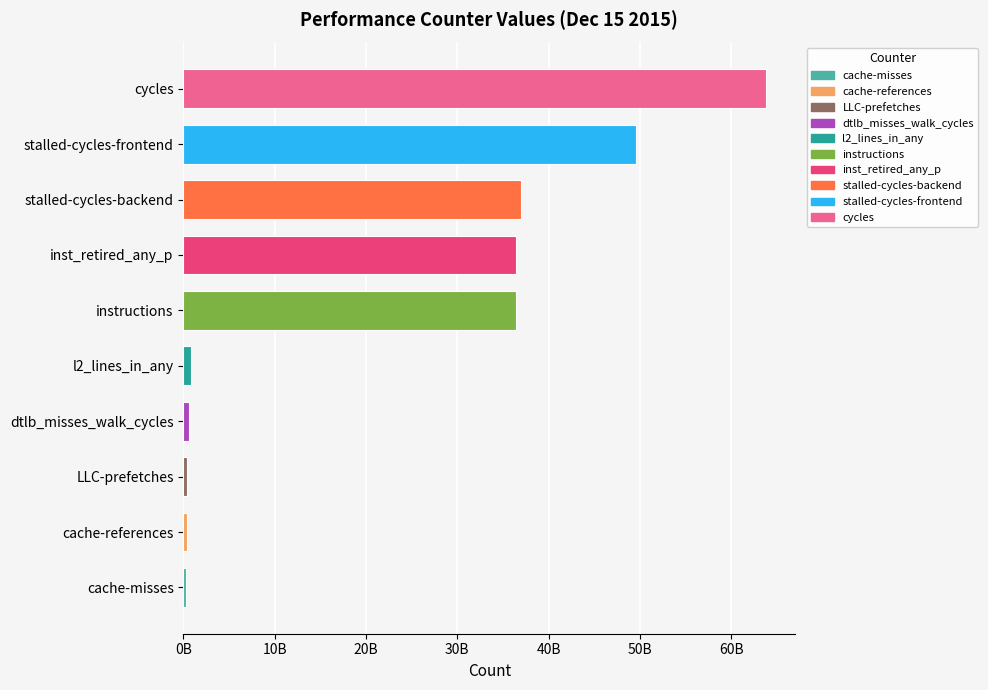

Rank the categories by value from lowest to highest.

cache-misses, cache-references, LLC-prefetches, dtlb_misses_walk_cycles, l2_lines_in_any, instructions, inst_retired_any_p, stalled-cycles-backend, stalled-cycles-frontend, cycles